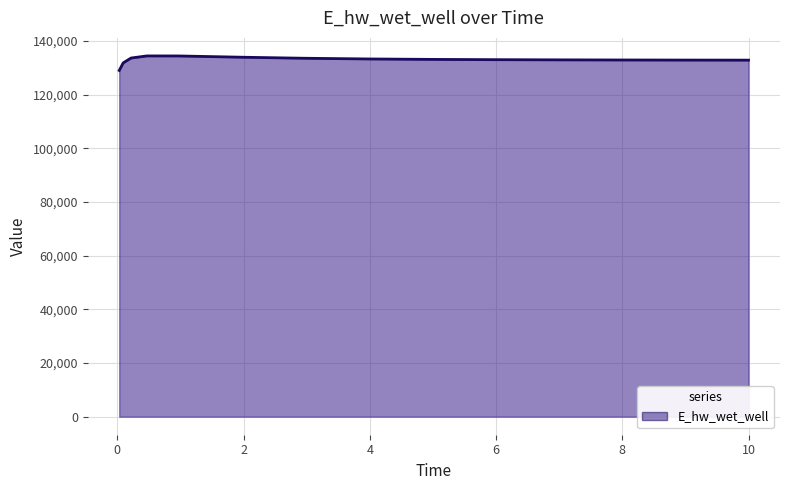

What is the difference between the second highest and second lowest values?

2576.6